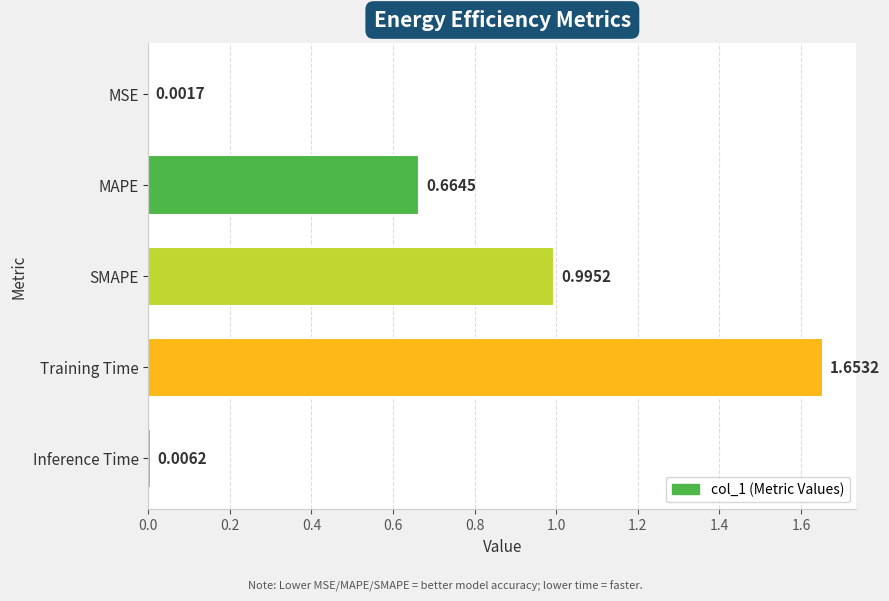

Are the bars horizontal?

Yes